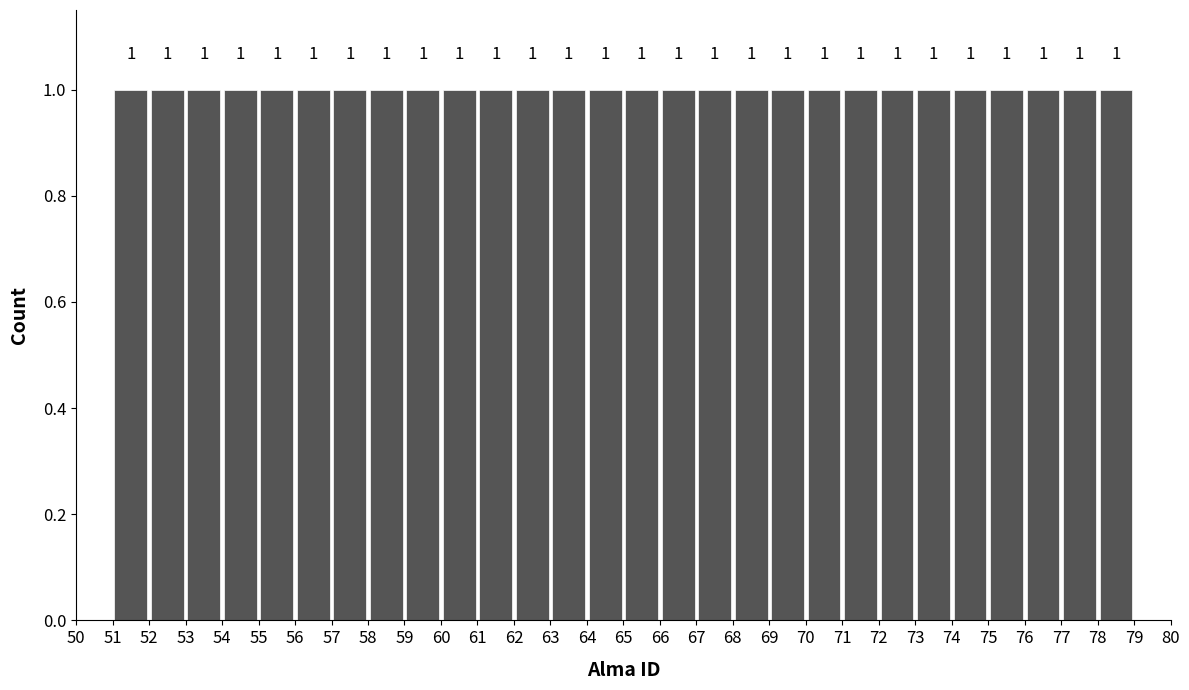

Reading left to right, transcribe this chart: for each bar, give the range it covers on the x-axis and its height.

51 to 52: 1
52 to 53: 1
53 to 54: 1
54 to 55: 1
55 to 56: 1
56 to 57: 1
57 to 58: 1
58 to 59: 1
59 to 60: 1
60 to 61: 1
61 to 62: 1
62 to 63: 1
63 to 64: 1
64 to 65: 1
65 to 66: 1
66 to 67: 1
67 to 68: 1
68 to 69: 1
69 to 70: 1
70 to 71: 1
71 to 72: 1
72 to 73: 1
73 to 74: 1
74 to 75: 1
75 to 76: 1
76 to 77: 1
77 to 78: 1
78 to 79: 1